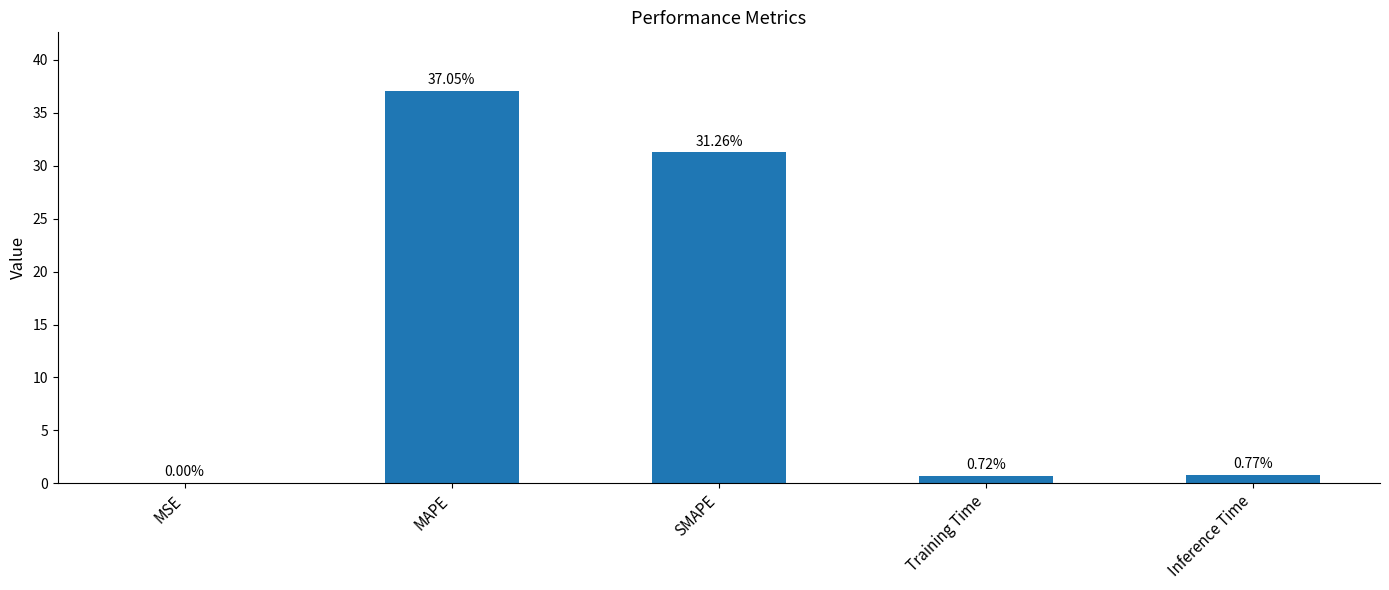

Which has a higher value, Training Time or SMAPE?

SMAPE